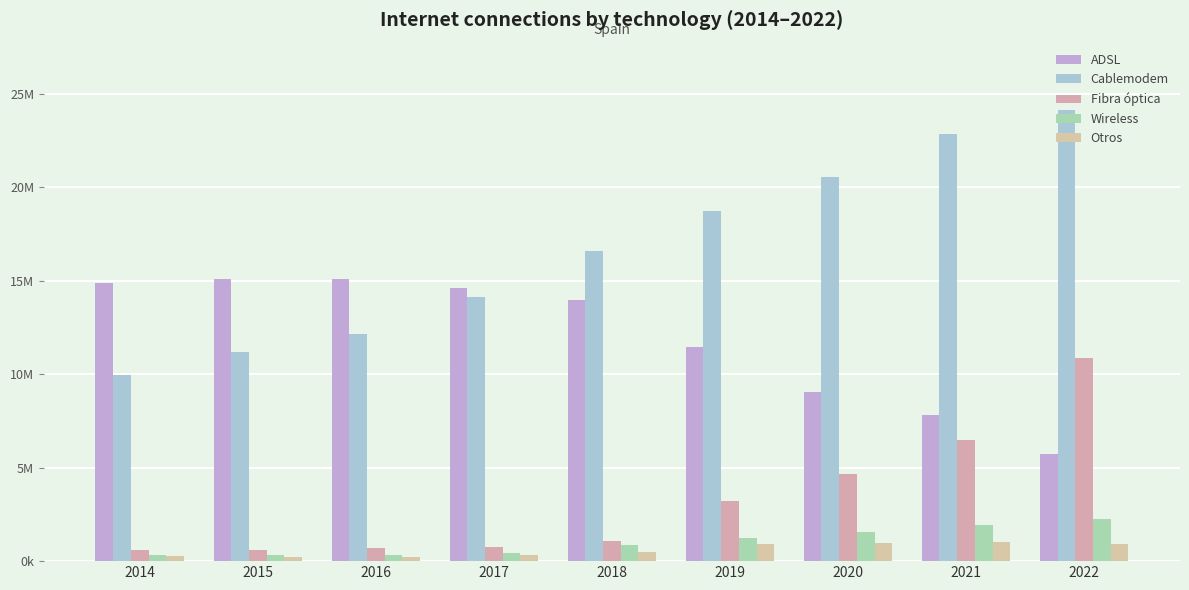

Does the chart contain any negative values?

No